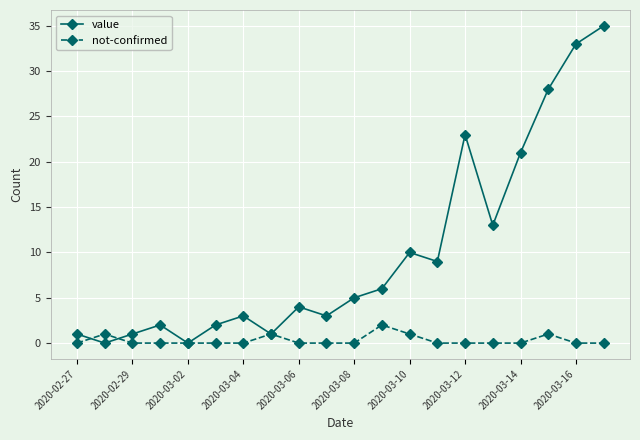

List the series in order of their peak value, highest first.

value, not-confirmed